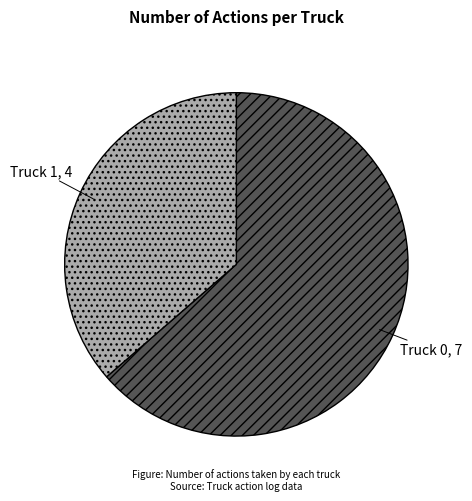

Does any single category account for the majority?

Yes